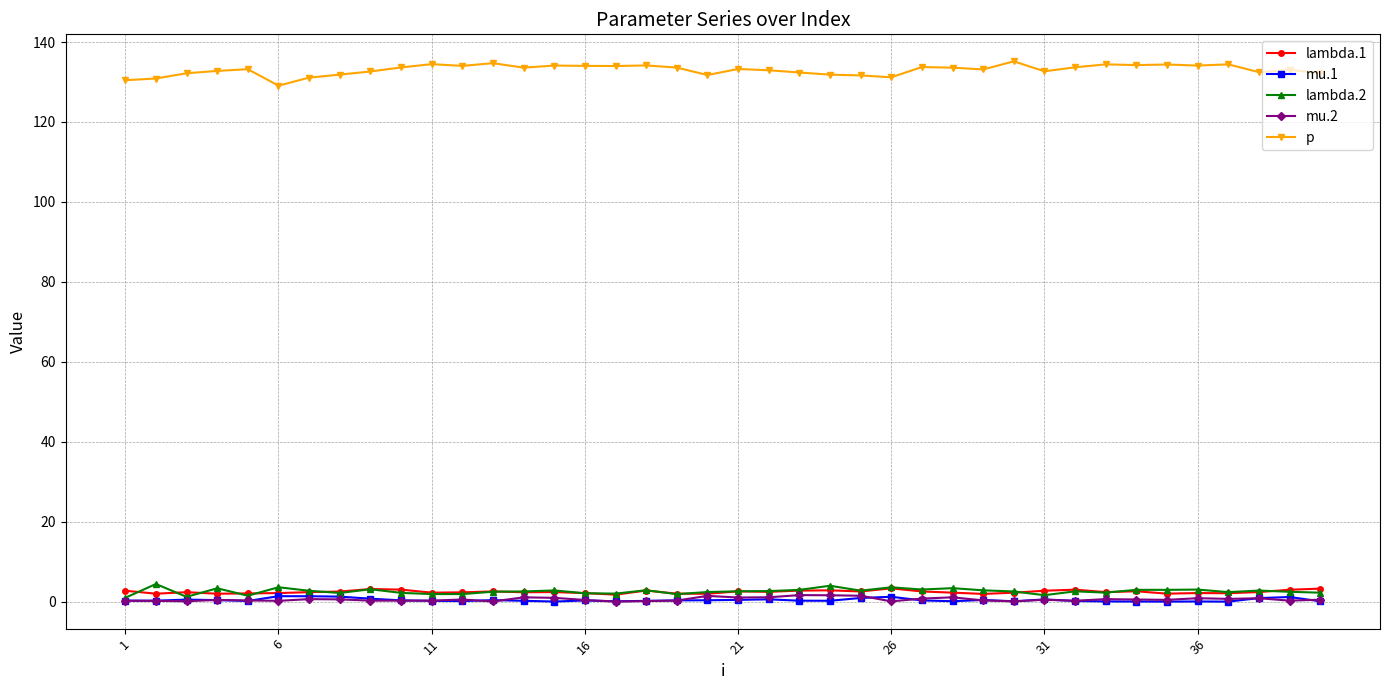

Which series has the largest range (max minus min)?

p